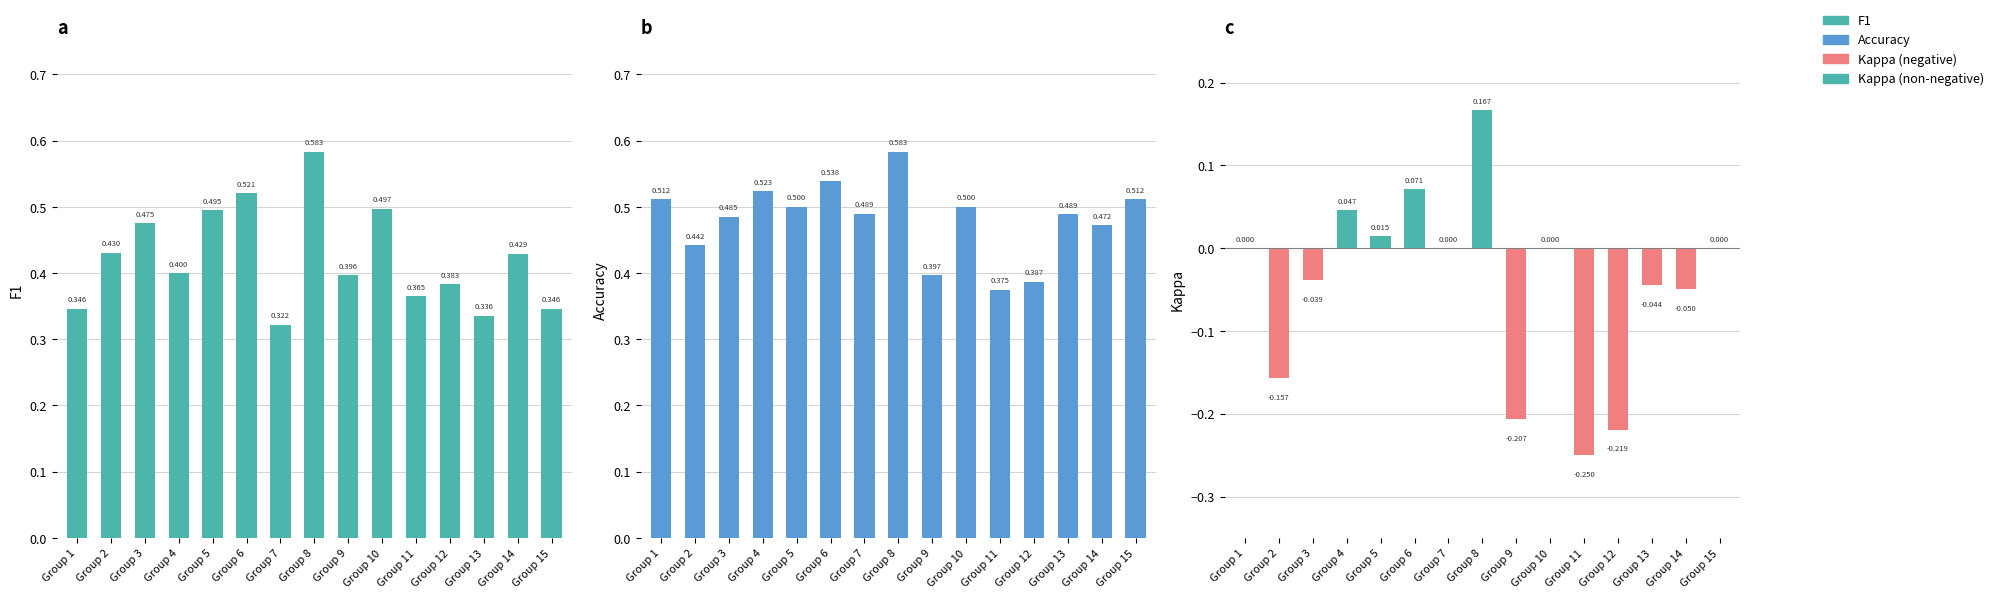

How many bars are there in total?

45